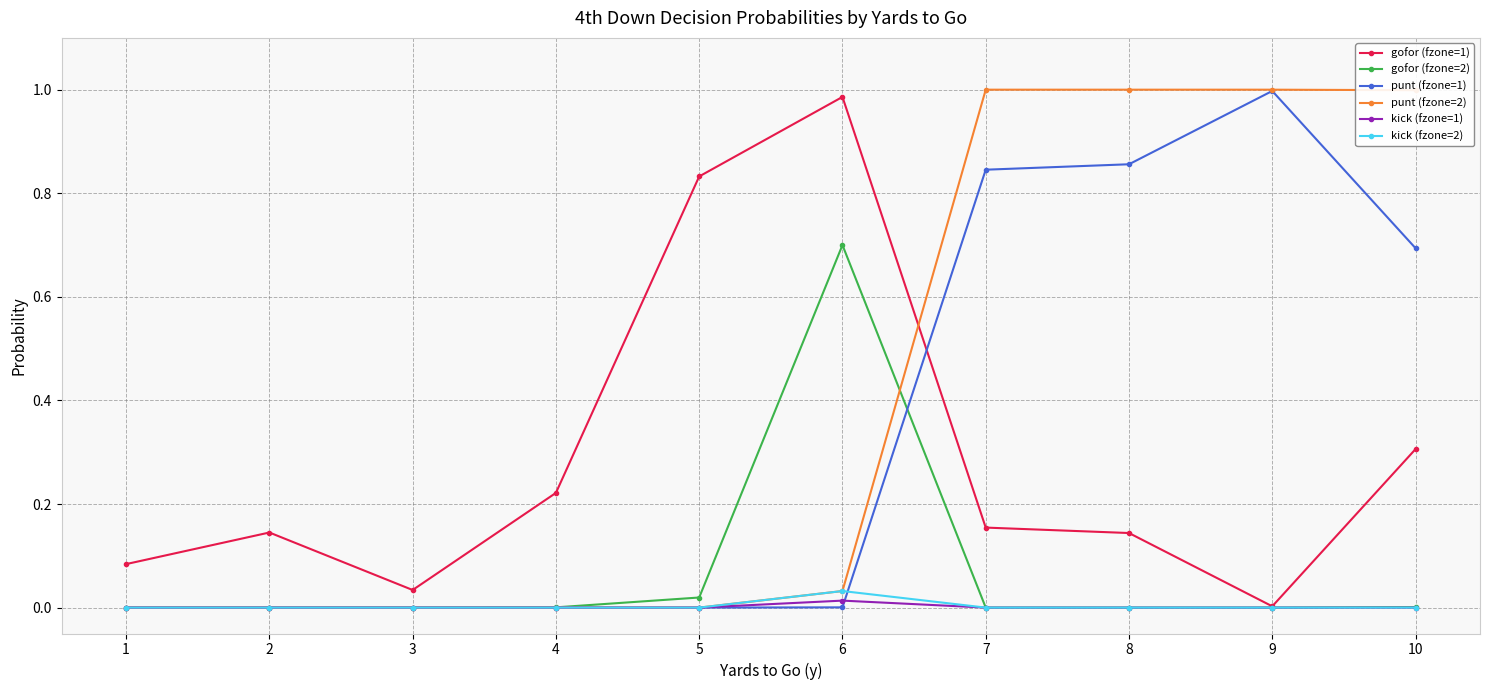

Which series has the largest total across all categories?

punt (fzone=2)